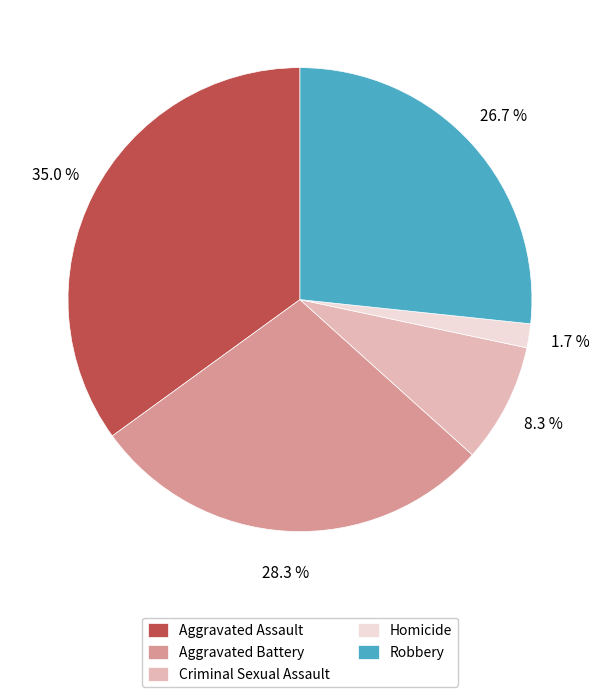

To the nearest percent, what is the combined percentage of Criminal Sexual Assault and Aggravated Battery?

37%